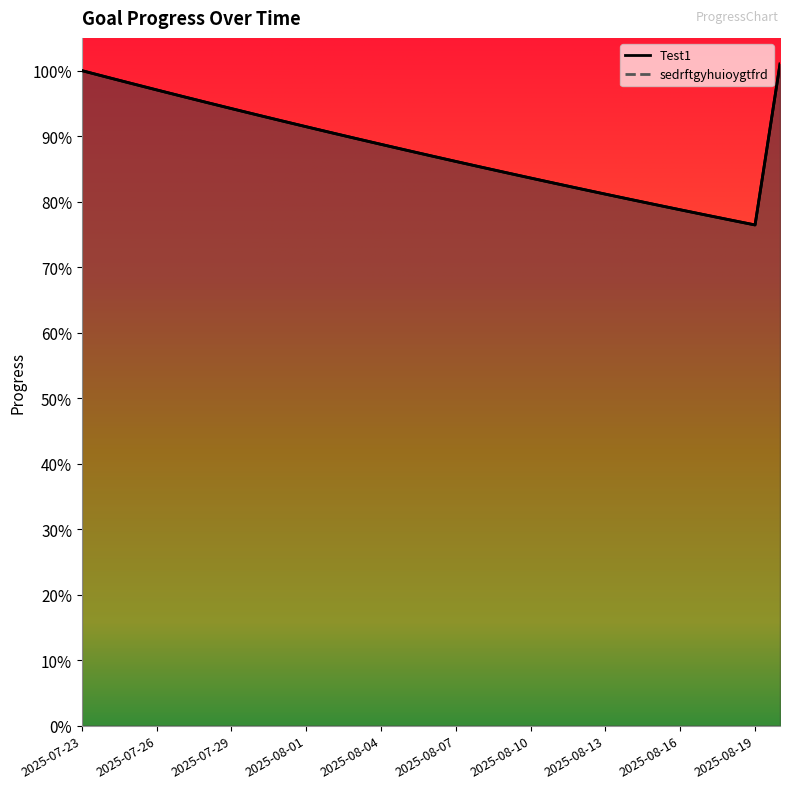

Is this an area chart (filled region under the line)?

No